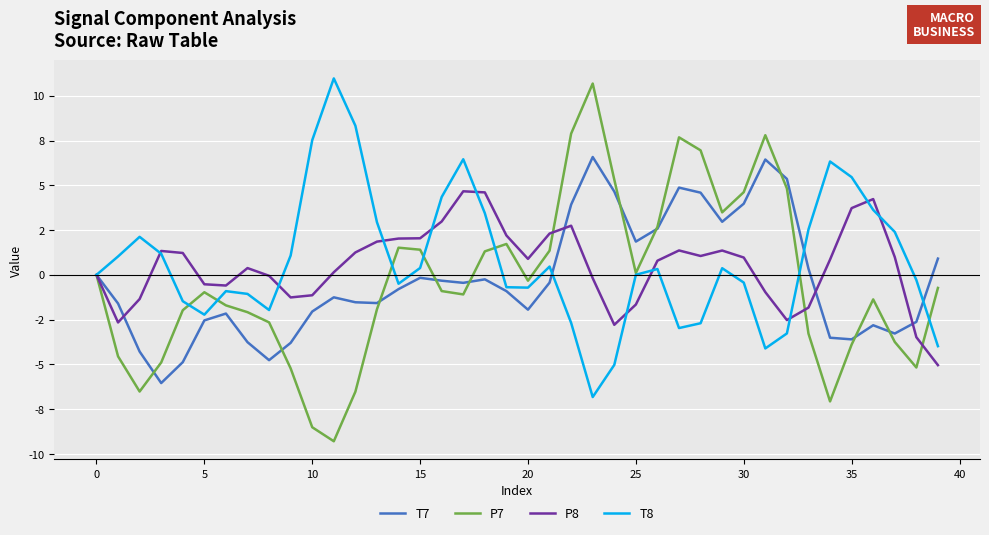

Which category has the highest value across all series?

11